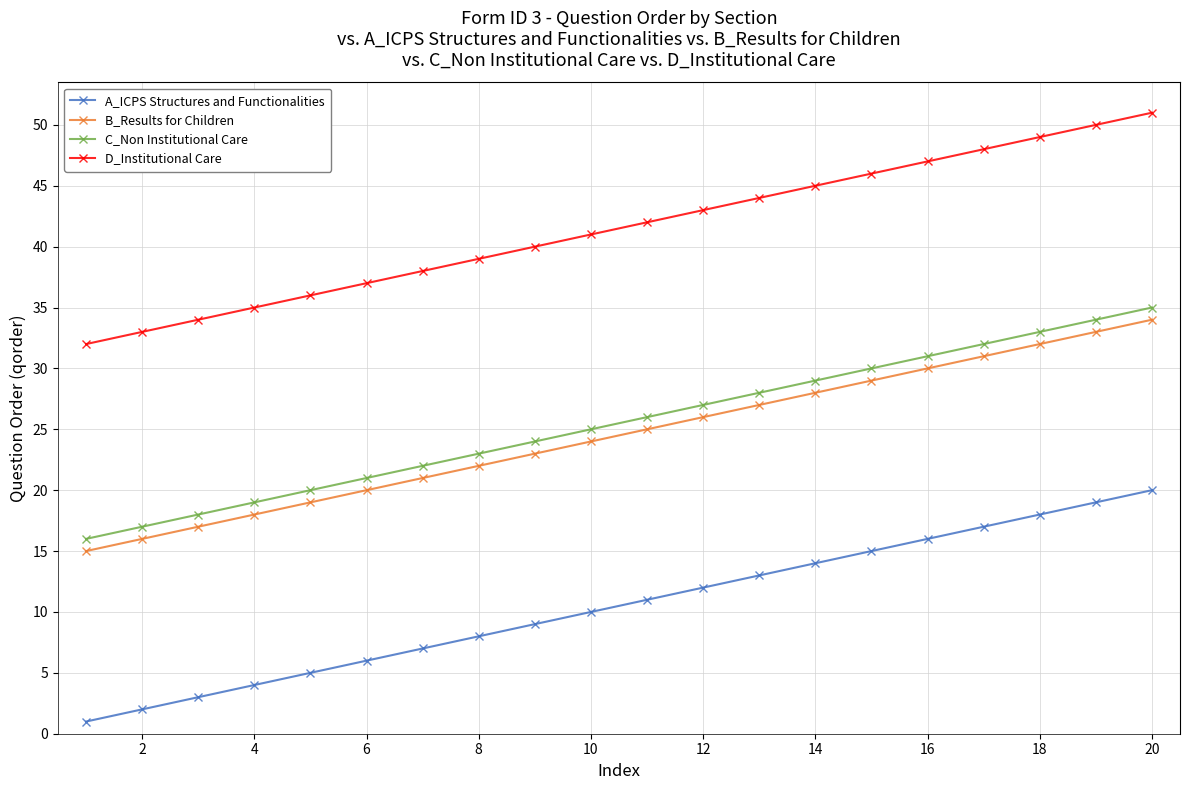

True or false: D_Institutional Care and B_Results for Children cross at least once.

False